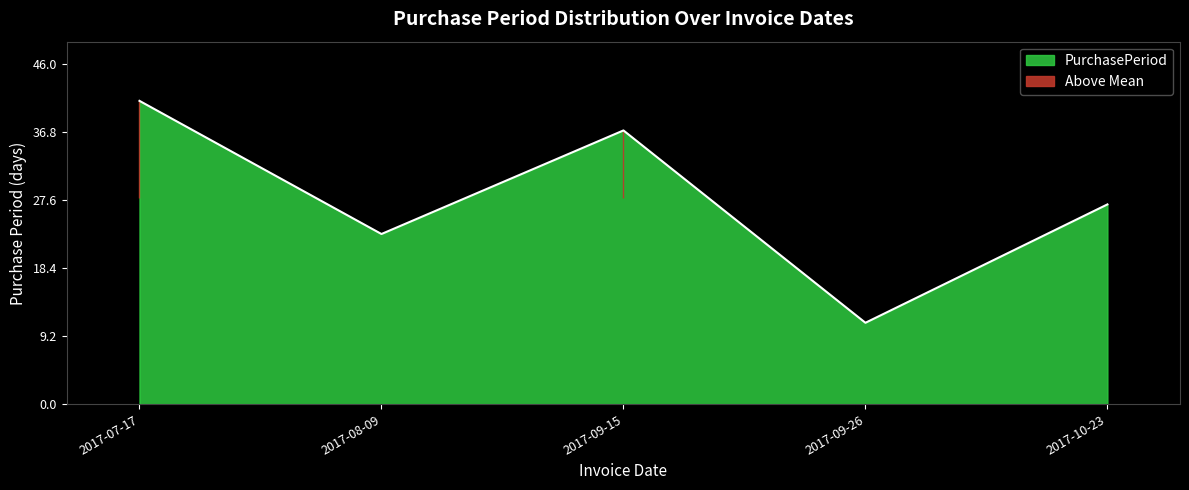

True or false: PurchasePeriod has a value of 37 at 2017-09-15.

True